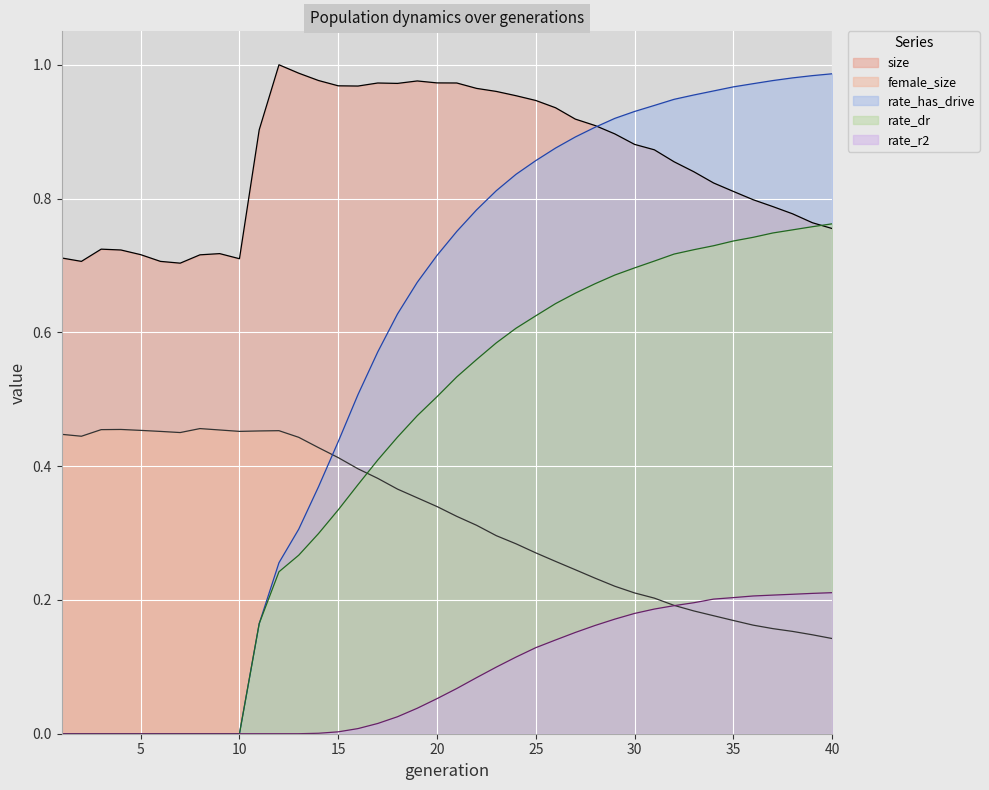

Reading left to right, what are all the values shown in this chart?

size: 1=0.7	2=0.7	3=0.7	4=0.7	5=0.7	6=0.7	7=0.7	8=0.7	9=0.7	10=0.7	11=0.9	12=1.0	13=1.0	14=1.0	15=1.0	16=1.0	17=1.0	18=1.0	19=1.0	20=1.0	21=1.0	22=1.0	23=1.0	24=1.0	25=0.9	26=0.9	27=0.9	28=0.9	29=0.9	30=0.9	31=0.9	32=0.9	33=0.8	34=0.8	35=0.8	36=0.8	37=0.8	38=0.8	39=0.8	40=0.8
female_size: 1=0.4	2=0.4	3=0.5	4=0.5	5=0.5	6=0.5	7=0.5	8=0.5	9=0.5	10=0.5	11=0.5	12=0.5	13=0.4	14=0.4	15=0.4	16=0.4	17=0.4	18=0.4	19=0.4	20=0.3	21=0.3	22=0.3	23=0.3	24=0.3	25=0.3	26=0.3	27=0.2	28=0.2	29=0.2	30=0.2	31=0.2	32=0.2	33=0.2	34=0.2	35=0.2	36=0.2	37=0.2	38=0.2	39=0.1	40=0.1
rate_dr: 1=0.0	2=0.0	3=0.0	4=0.0	5=0.0	6=0.0	7=0.0	8=0.0	9=0.0	10=0.0	11=0.2	12=0.2	13=0.3	14=0.3	15=0.3	16=0.4	17=0.4	18=0.4	19=0.5	20=0.5	21=0.5	22=0.6	23=0.6	24=0.6	25=0.6	26=0.6	27=0.7	28=0.7	29=0.7	30=0.7	31=0.7	32=0.7	33=0.7	34=0.7	35=0.7	36=0.7	37=0.7	38=0.8	39=0.8	40=0.8
rate_r2: 1=0.0	2=0.0	3=0.0	4=0.0	5=0.0	6=0.0	7=0.0	8=0.0	9=0.0	10=0.0	11=0.0	12=0.0	13=0.0	14=0.0	15=0.0	16=0.0	17=0.0	18=0.0	19=0.0	20=0.1	21=0.1	22=0.1	23=0.1	24=0.1	25=0.1	26=0.1	27=0.2	28=0.2	29=0.2	30=0.2	31=0.2	32=0.2	33=0.2	34=0.2	35=0.2	36=0.2	37=0.2	38=0.2	39=0.2	40=0.2
rate_has_drive: 1=0.0	2=0.0	3=0.0	4=0.0	5=0.0	6=0.0	7=0.0	8=0.0	9=0.0	10=0.0	11=0.2	12=0.3	13=0.3	14=0.4	15=0.4	16=0.5	17=0.6	18=0.6	19=0.7	20=0.7	21=0.8	22=0.8	23=0.8	24=0.8	25=0.9	26=0.9	27=0.9	28=0.9	29=0.9	30=0.9	31=0.9	32=0.9	33=1.0	34=1.0	35=1.0	36=1.0	37=1.0	38=1.0	39=1.0	40=1.0